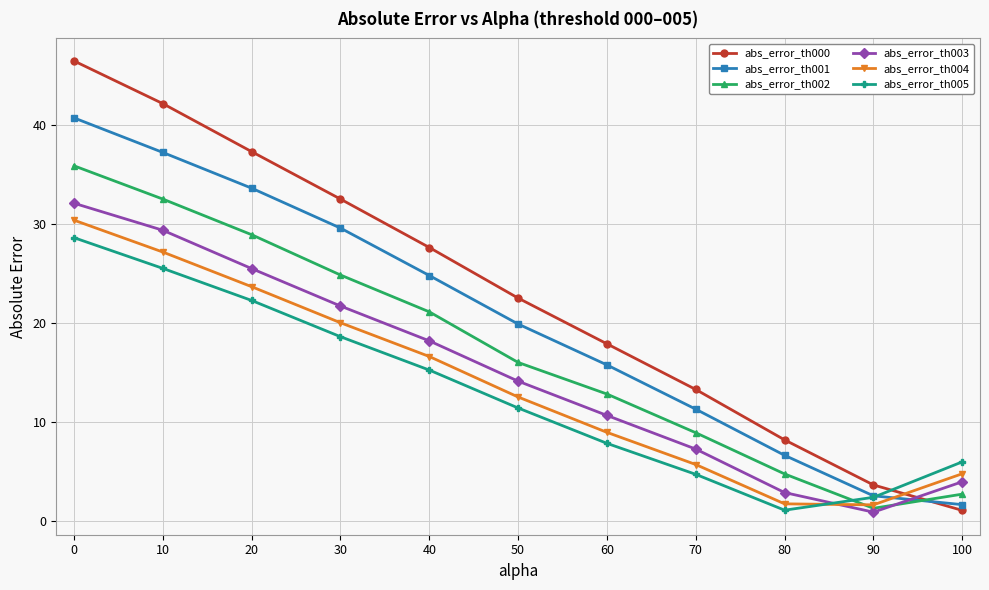

Between which two adjacent categories do abs_error_th003 and abs_error_th001 first intersect?

90 and 100